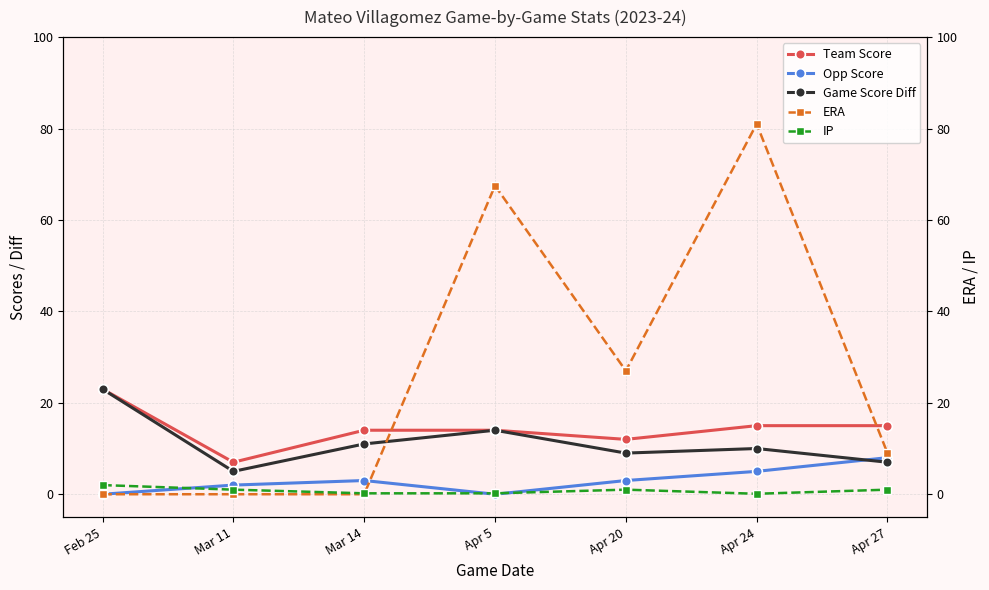

Reading left to right, extract all data points from this chart.

Team Score: 23.0	7.0	14.0	14.0	12.0	15.0	15.0
Opp Score: 0.0	2.0	3.0	0.0	3.0	5.0	8.0
Game Score Diff: 23.0	5.0	11.0	14.0	9.0	10.0	7.0
ERA: 0.0	0.0	0.0	67.5	27.0	81.0	9.0
IP: 2.0	1.0	0.2	0.2	1.0	0.1	1.0